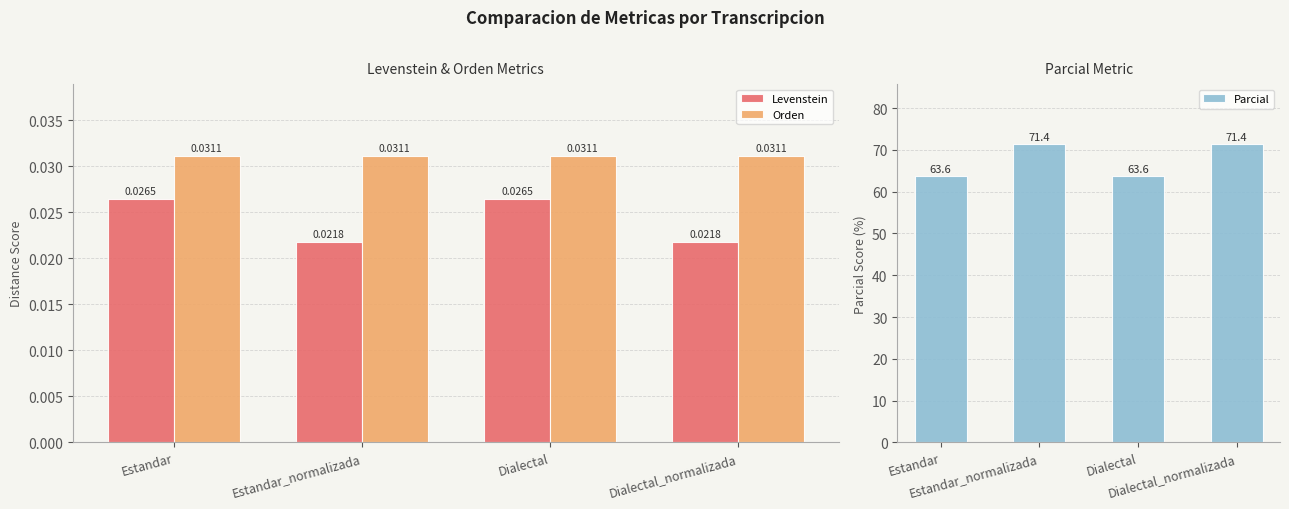

What is the difference between the highest and lowest values at Estandar?

63.6